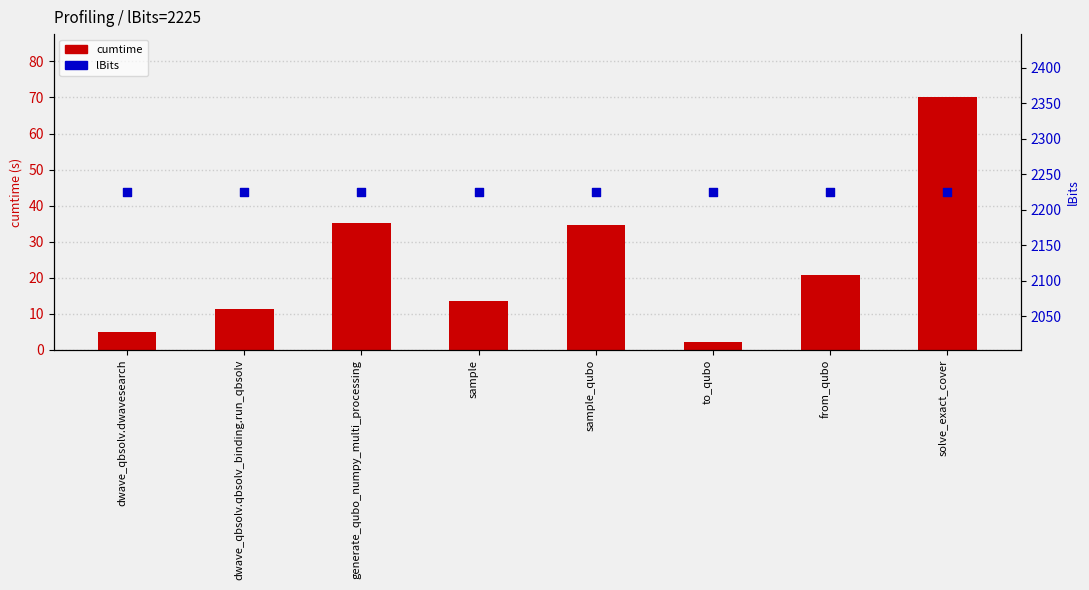

What is the total value across all series at dwave_qbsolv.qbsolv_binding.run_qbsolv?

2236.5